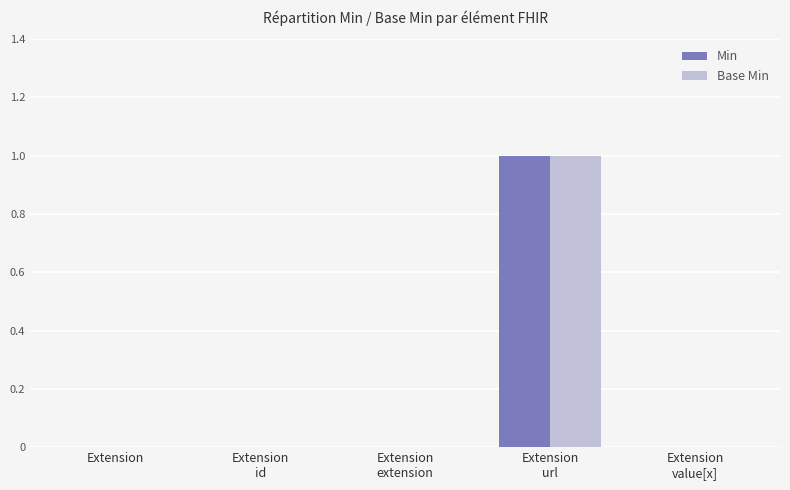

Count the number of data series in this chart.

2